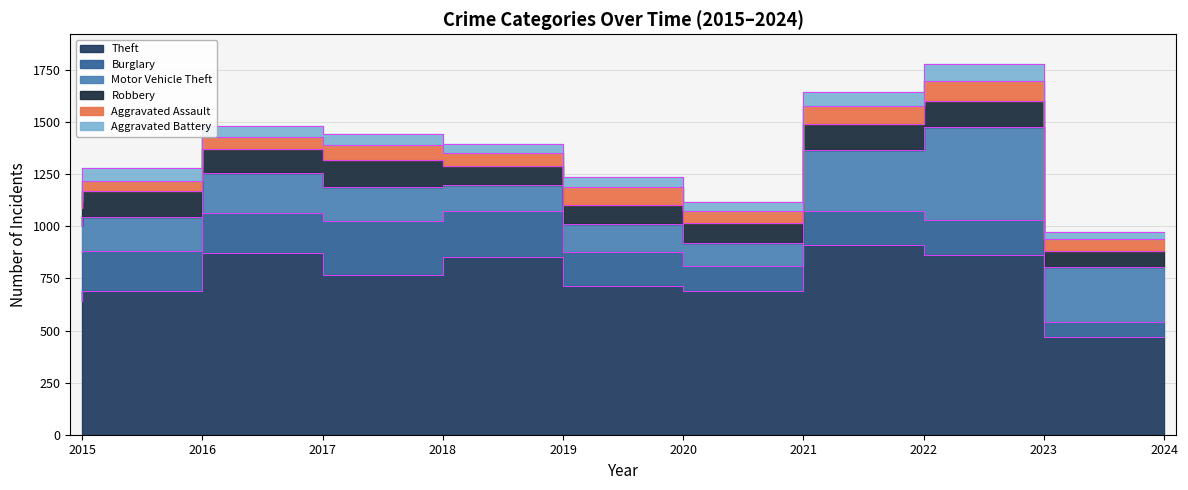

Is the value of Burglary at 2017 greater than the value of Theft at 2020?

No